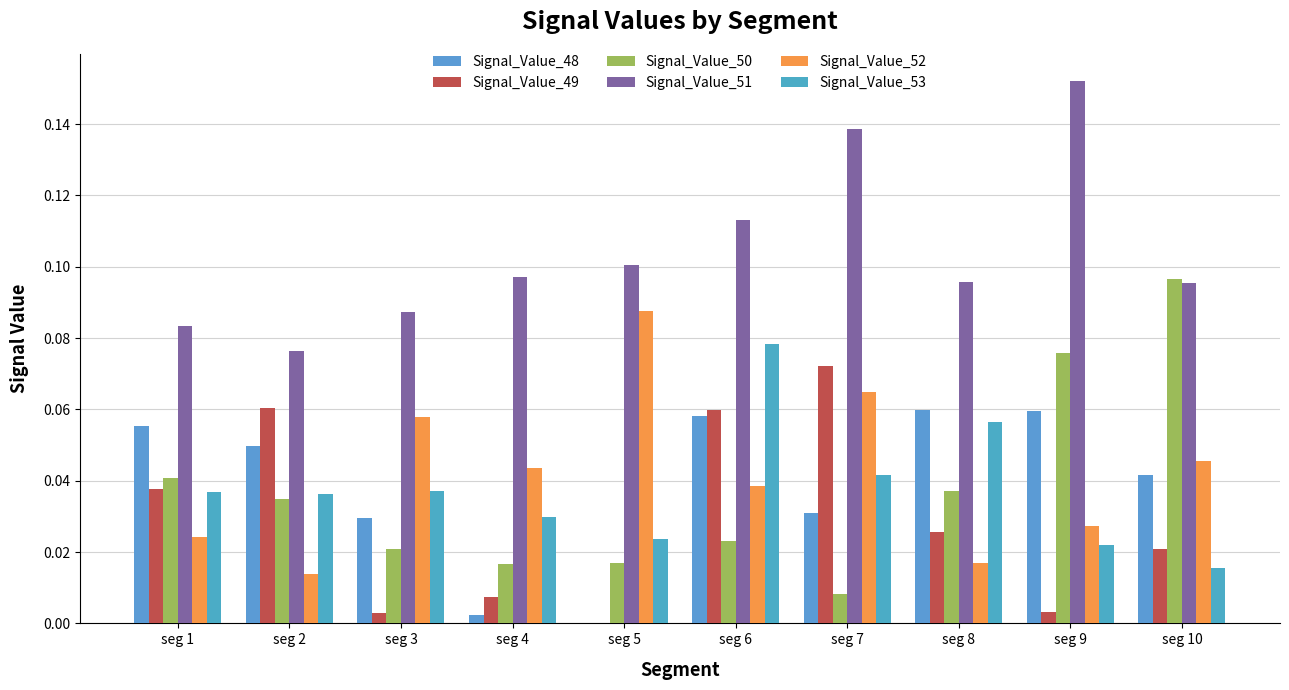

Rank the series at seg 4 from lowest to highest value.

Signal_Value_48, Signal_Value_49, Signal_Value_50, Signal_Value_53, Signal_Value_52, Signal_Value_51